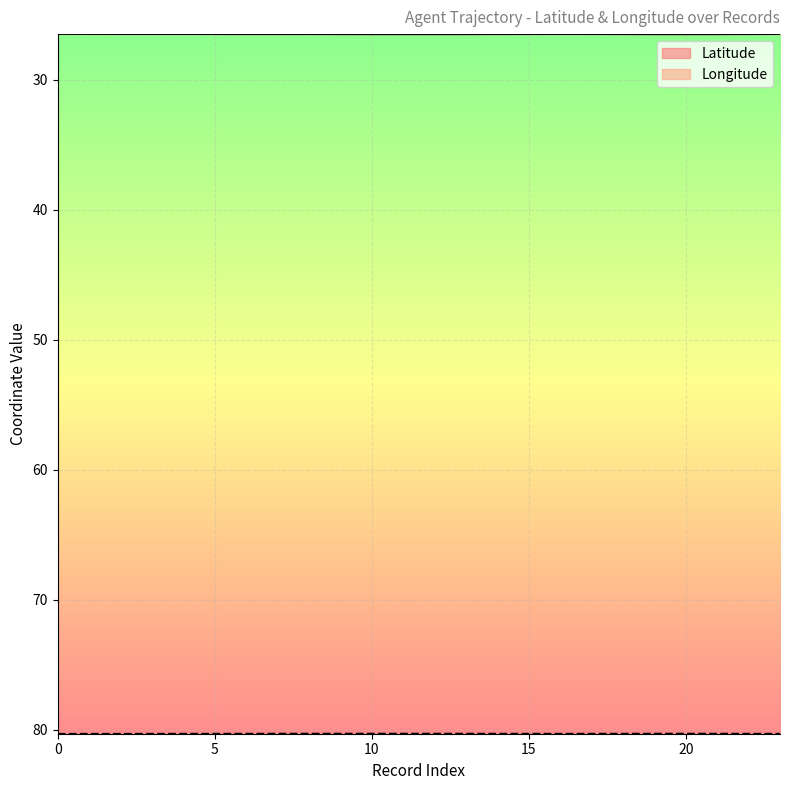

True or false: Longitude and Latitude cross at least once.

False